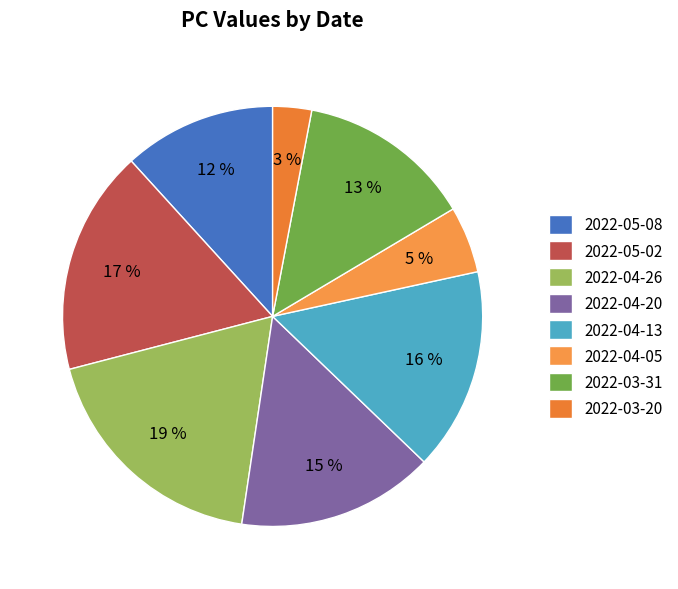

Which slice is the largest?

2022-04-26